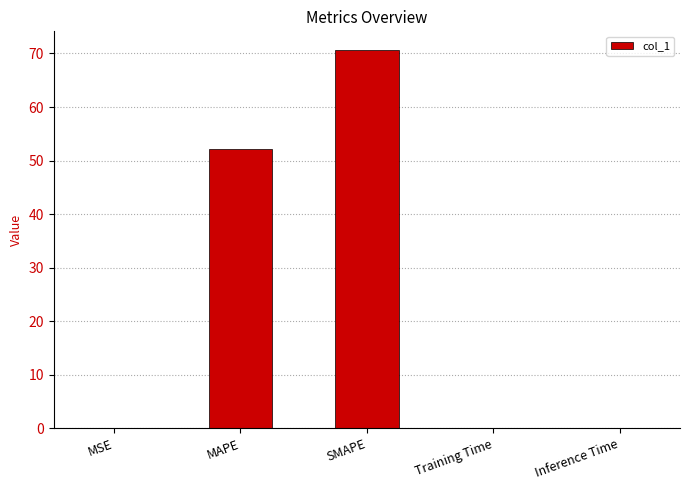

Is it true that the value at SMAPE is 16.3?

False